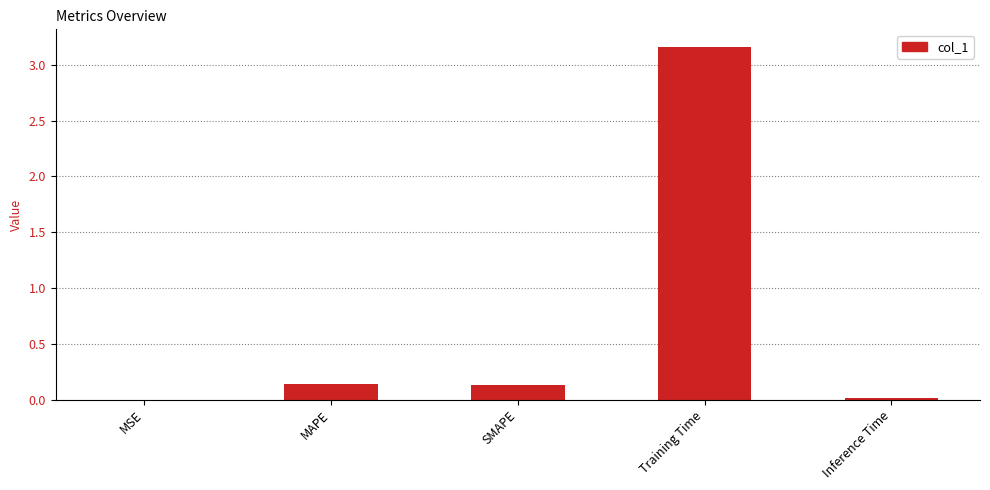

At which category does the chart reach its peak across all series?

Training Time